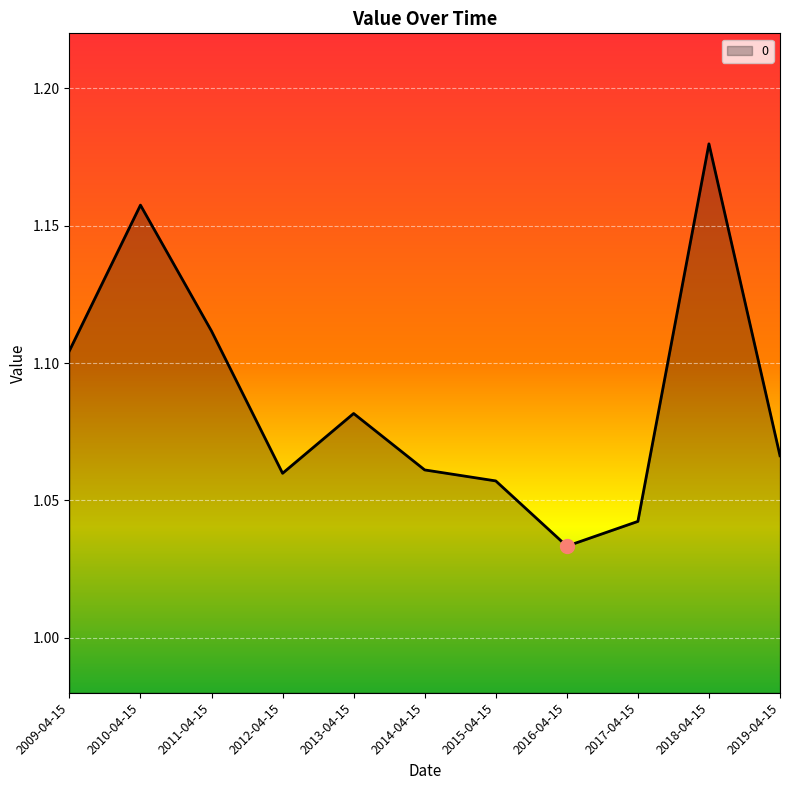

What is the change in value from 2015-04-15 to 2018-04-15?

+0.1